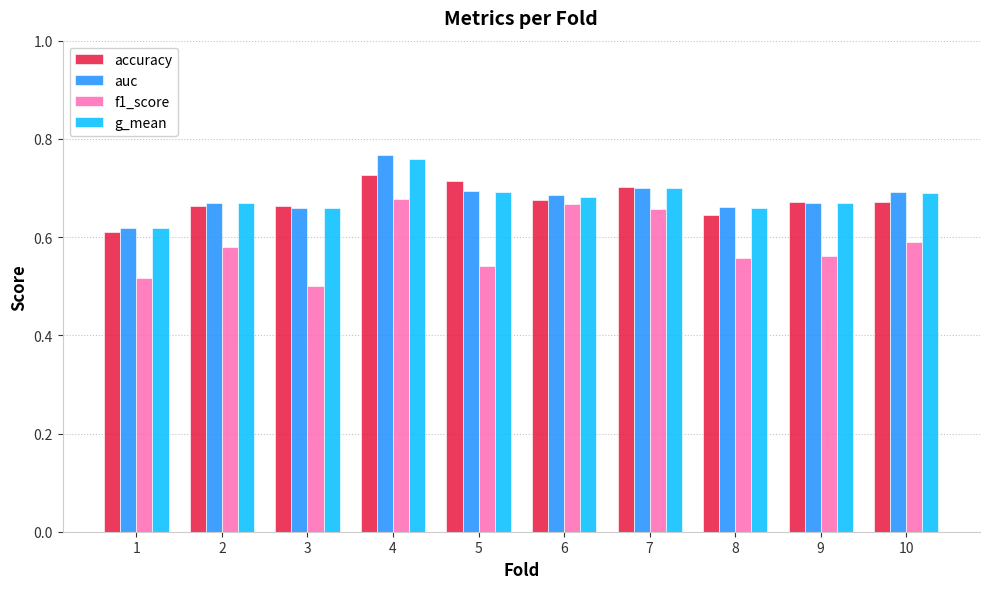

Is the value of g_mean at 8 greater than the value of accuracy at 6?

No